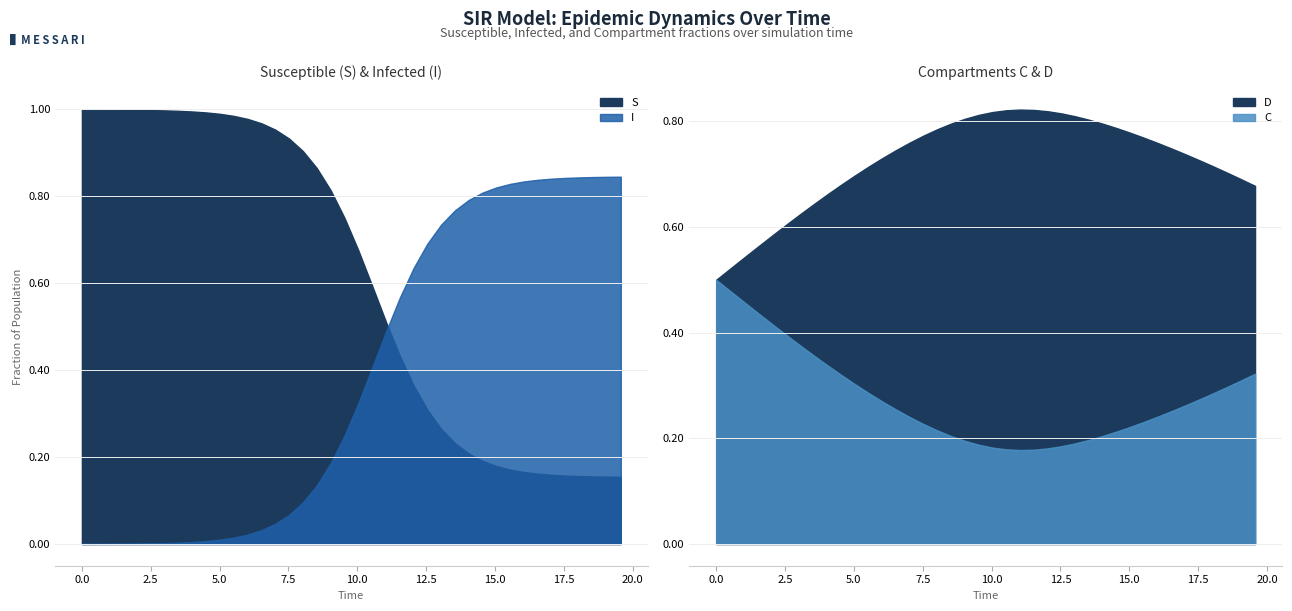

Is it true that S equals 0.1 at 32?

False